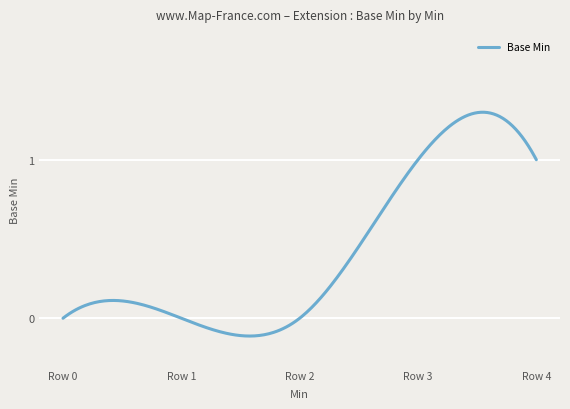

How many positive values are there?

2